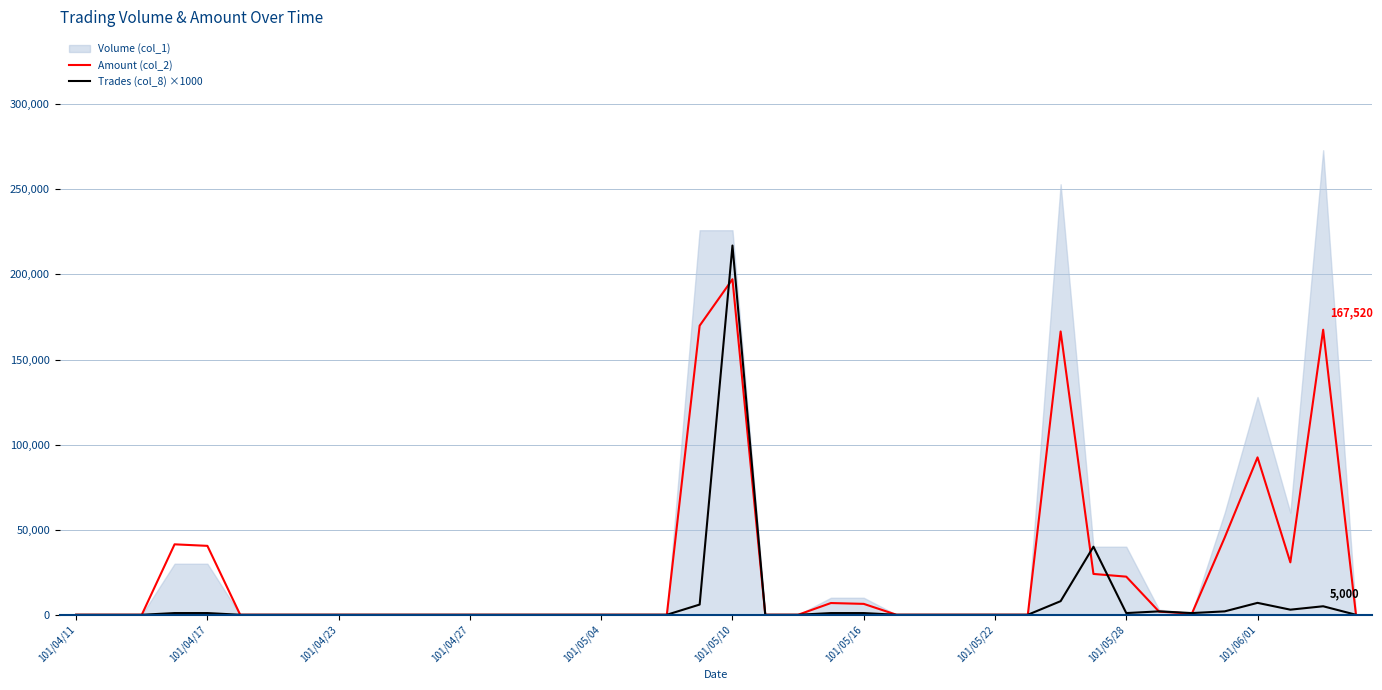

What position from the left is 37?

38